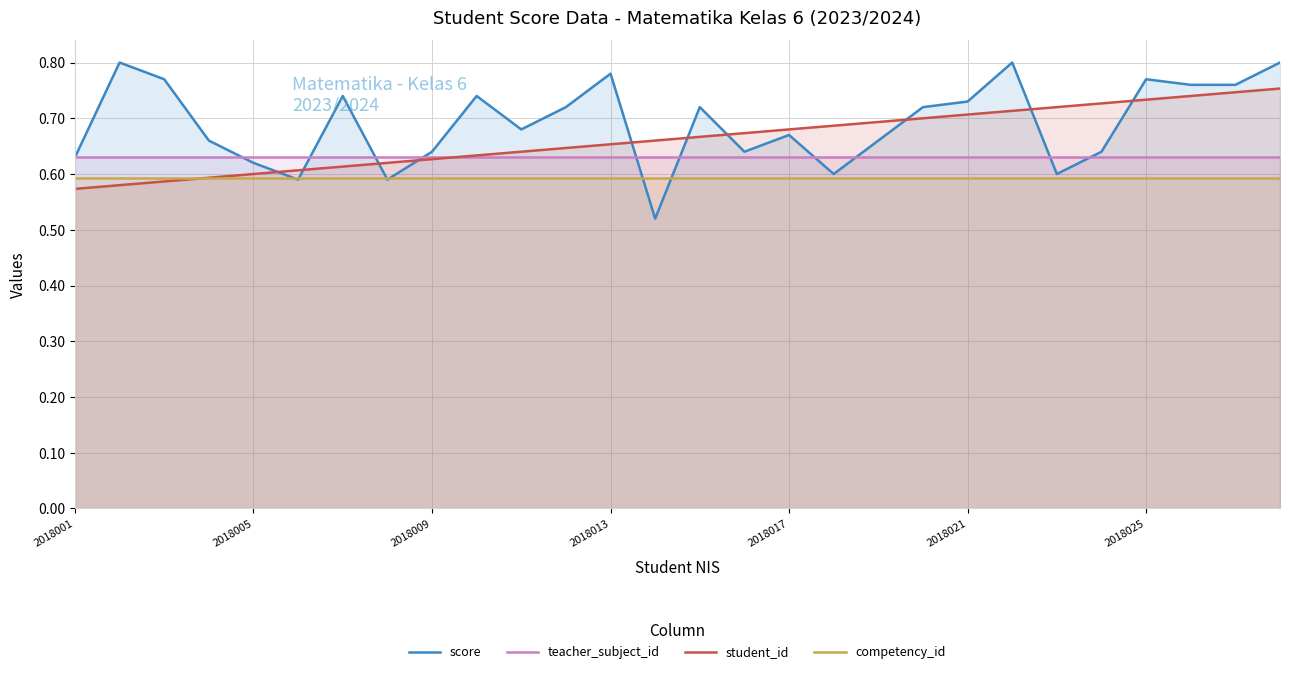

Which series has the largest total across all categories?

score